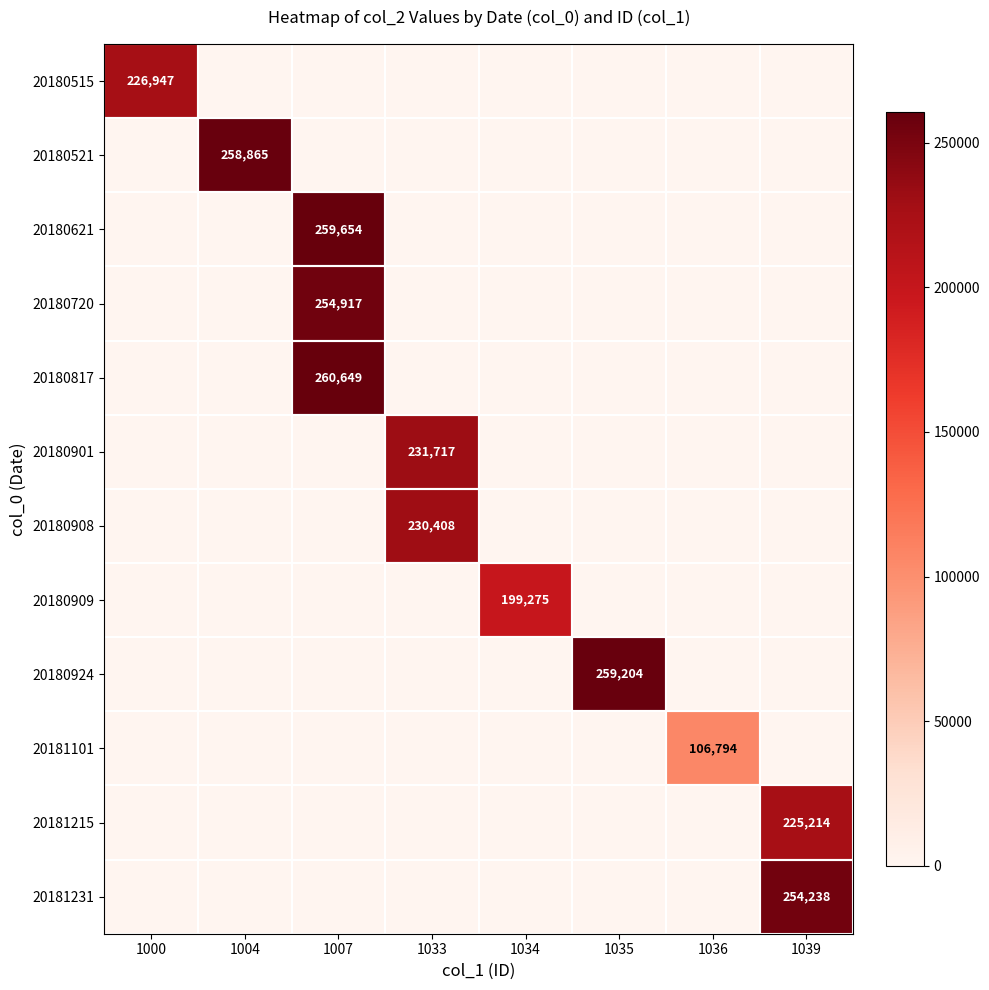

At which label is 20181215 closest to 112607?

1000